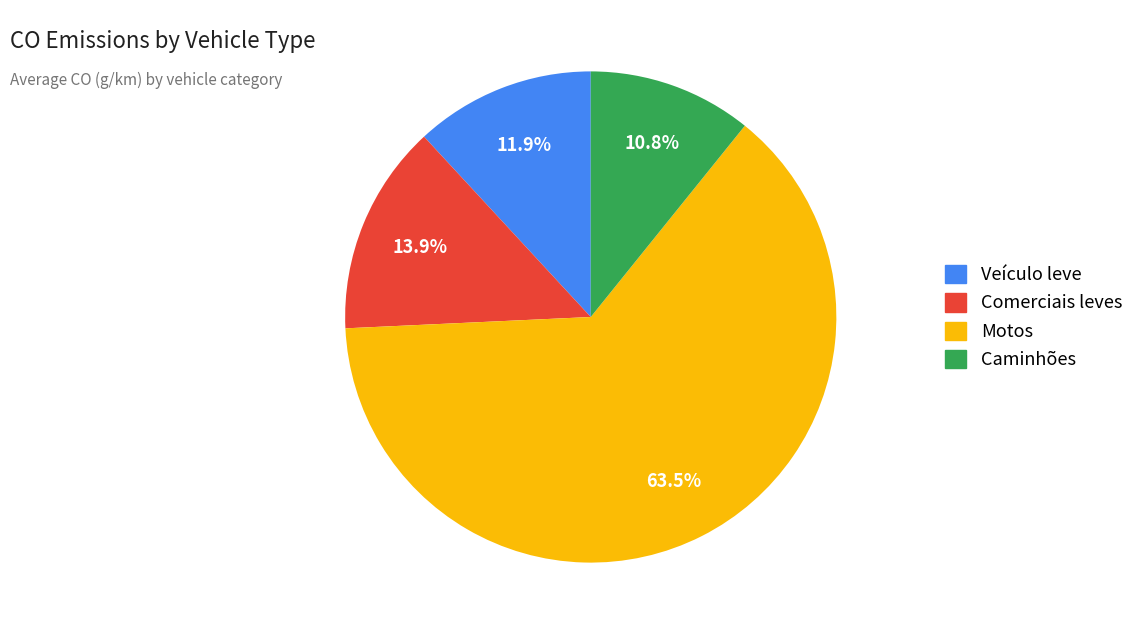

Combined, do Caminhões and Comerciais leves account for over 50%?

No